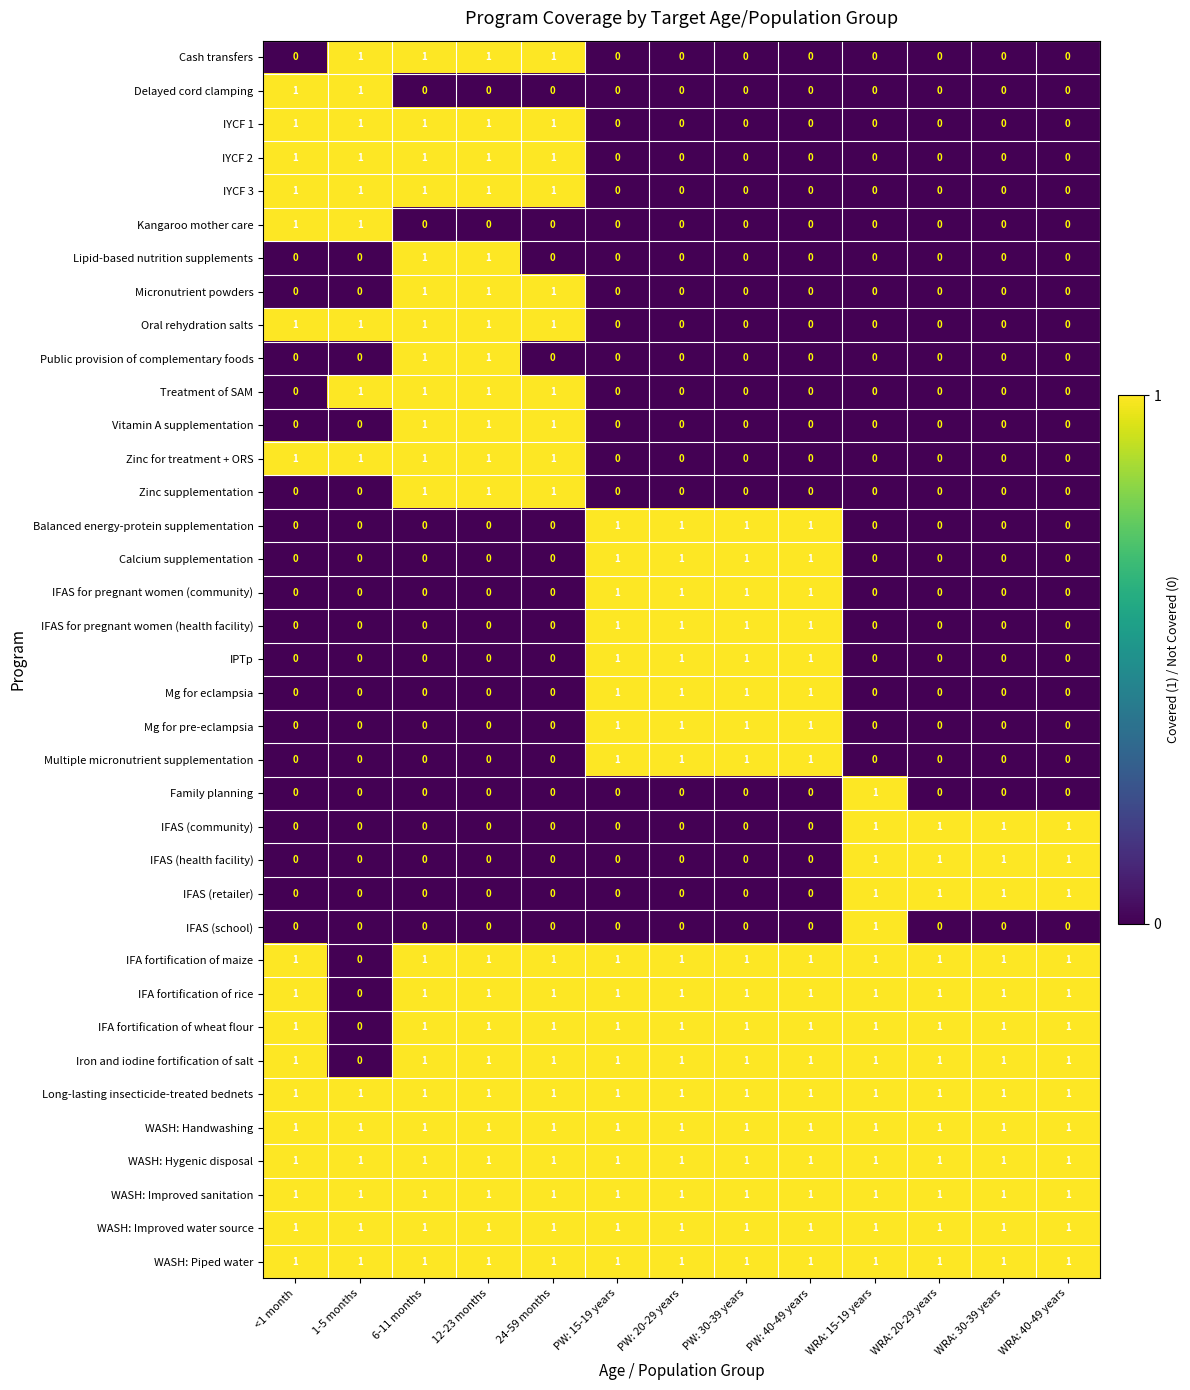

True or false: WASH: Hygenic disposal has a value of 1 at PW: 40-49 years.

True